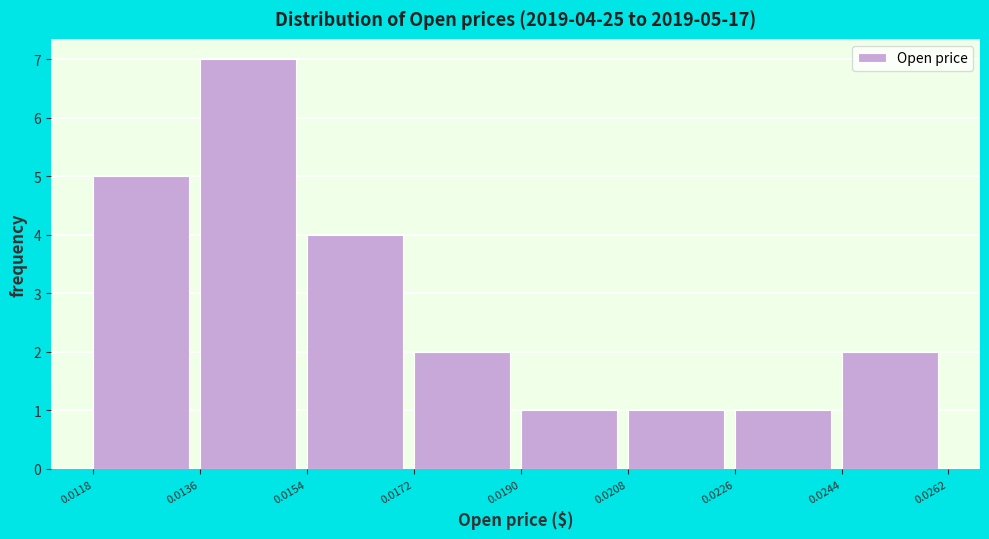

Over which range of the x-axis is the bar tallest?

0.0136 to 0.0154